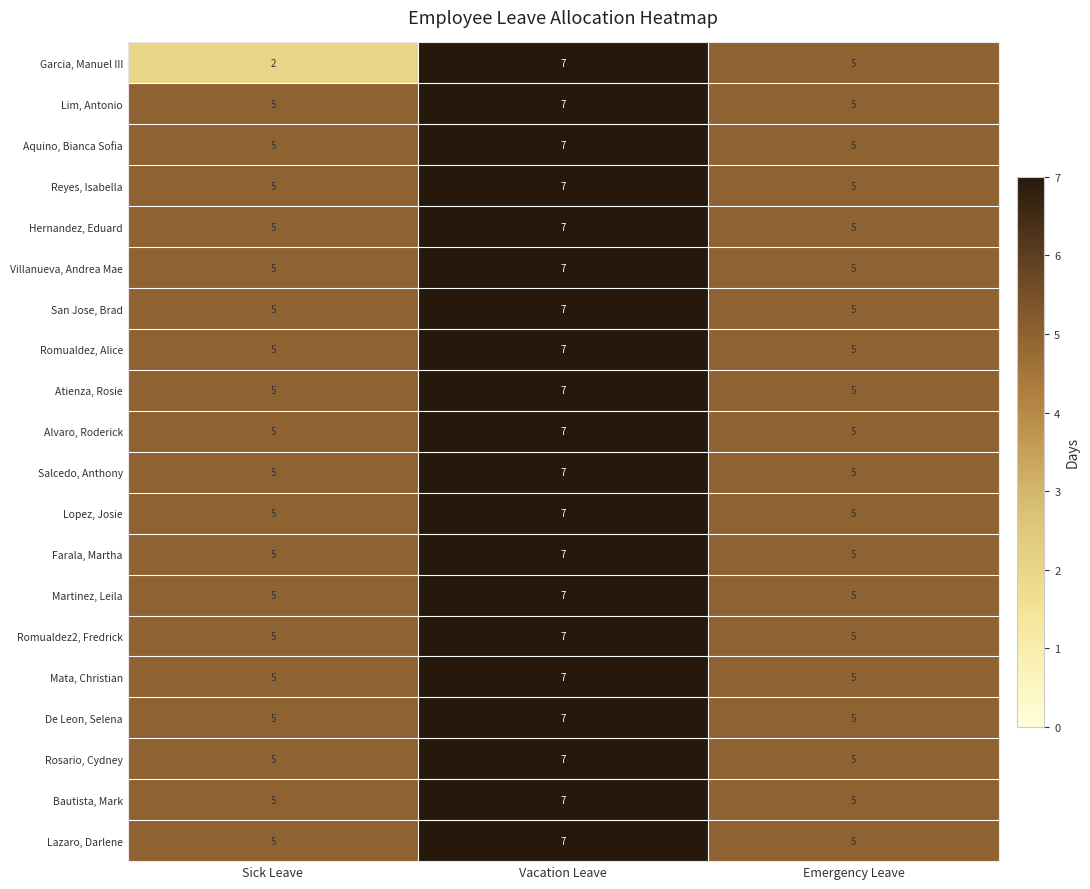

What is the sum of all Farala, Martha values?

17